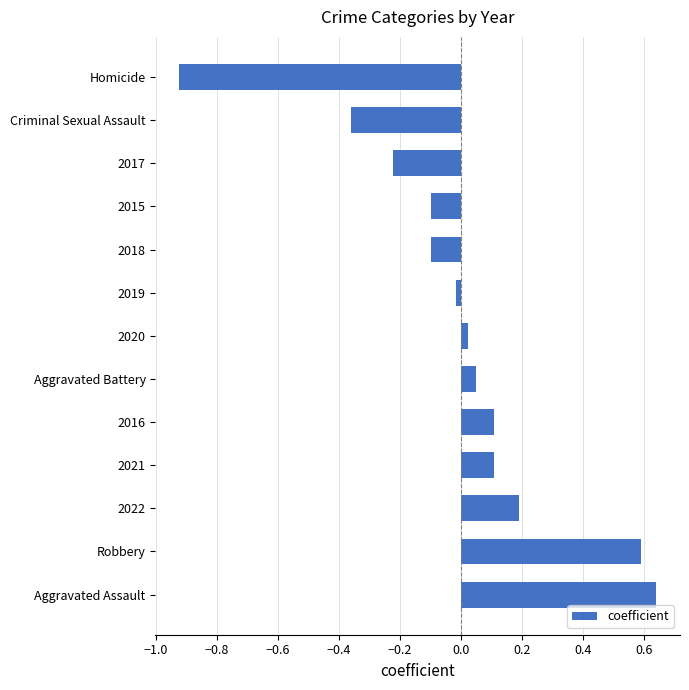

What is the difference between the values at Aggravated Assault and 2017?

0.9